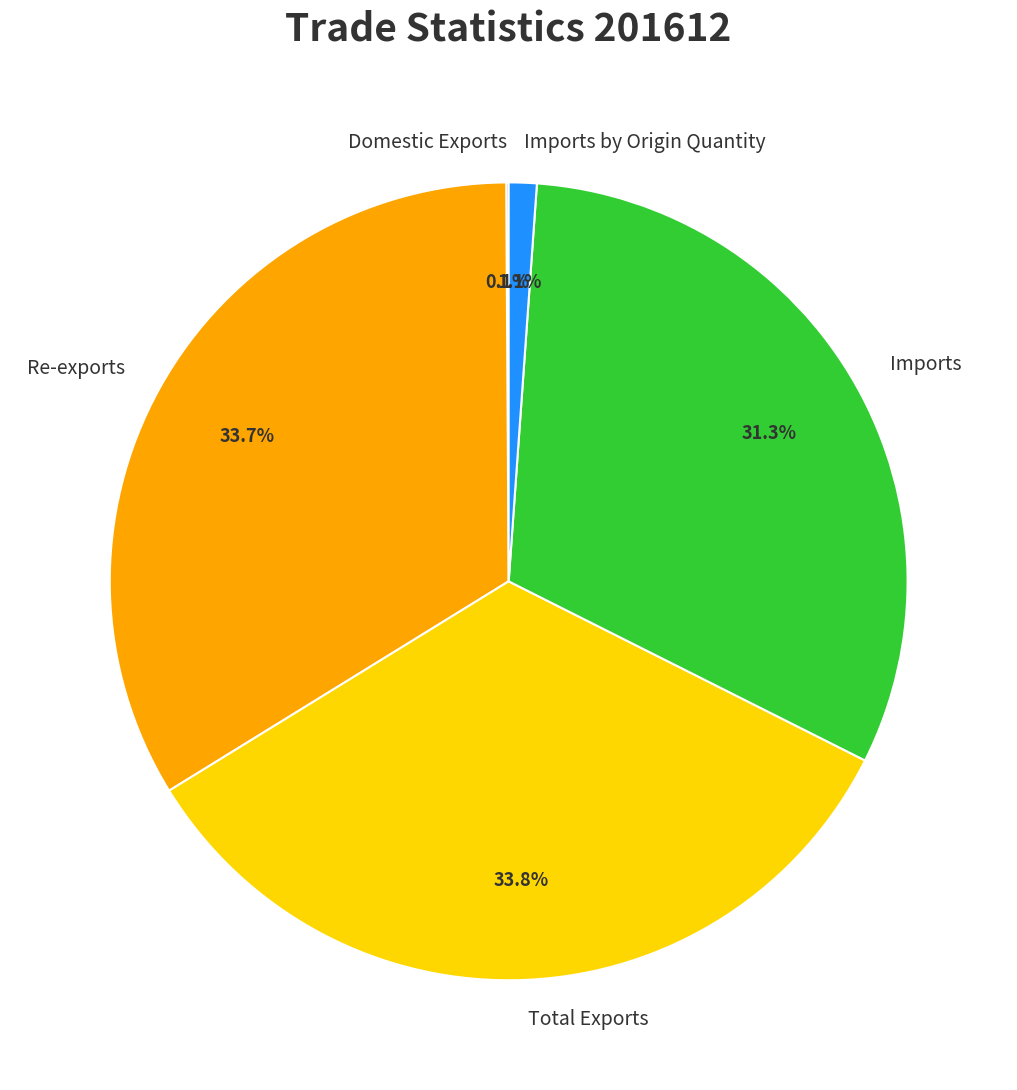

Is Imports by Origin Quantity the majority of the pie?

No